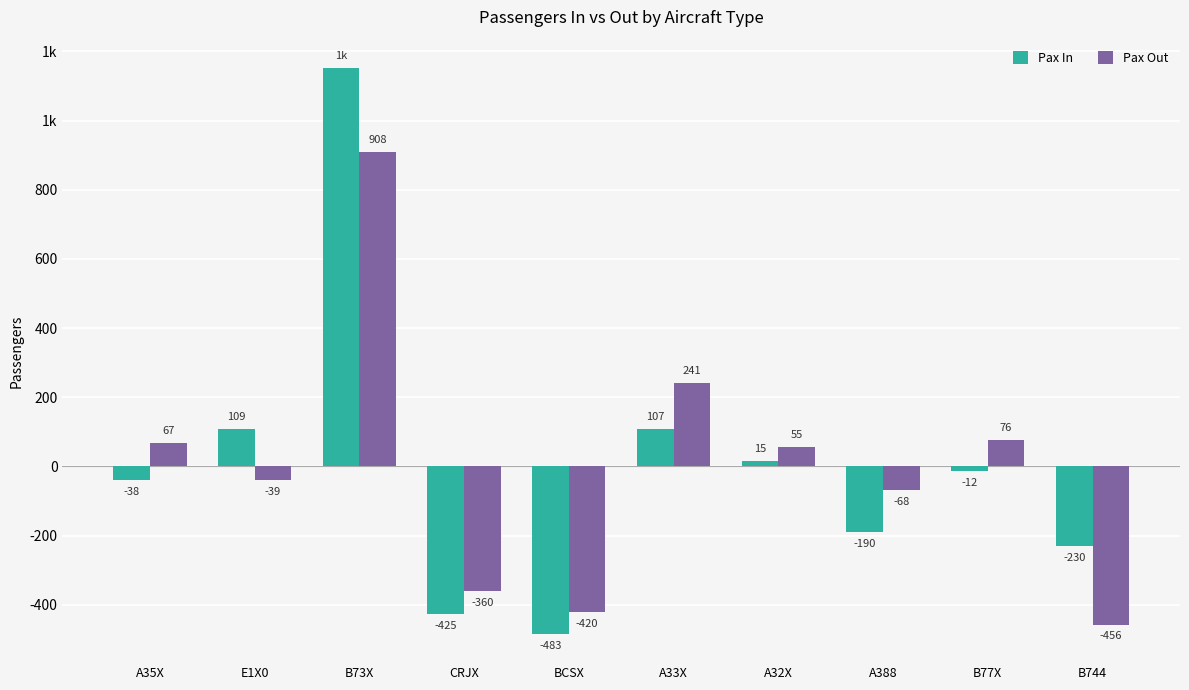

Which has a higher value, E1X0 or BCSX?

E1X0